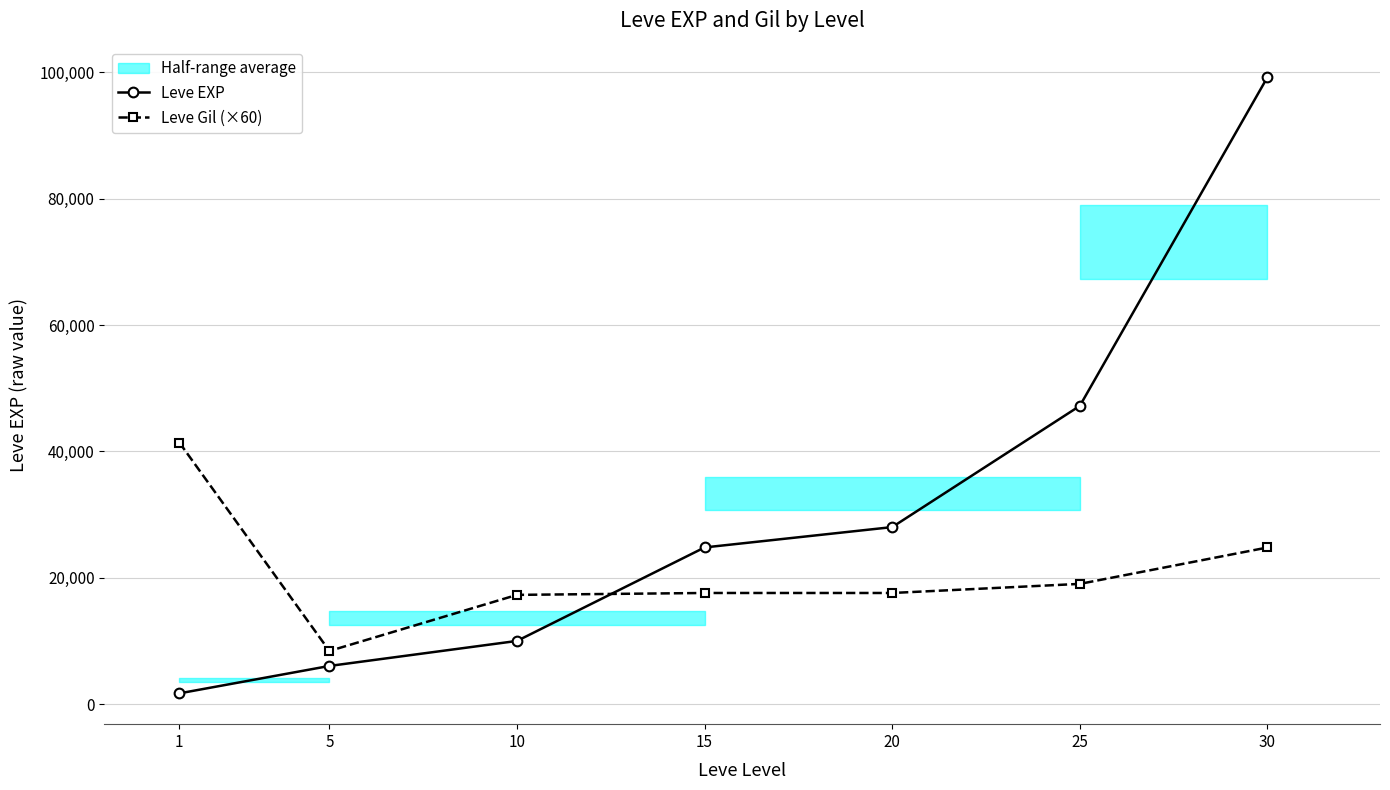

Which series changed the most between 1 and 25?

Leve EXP